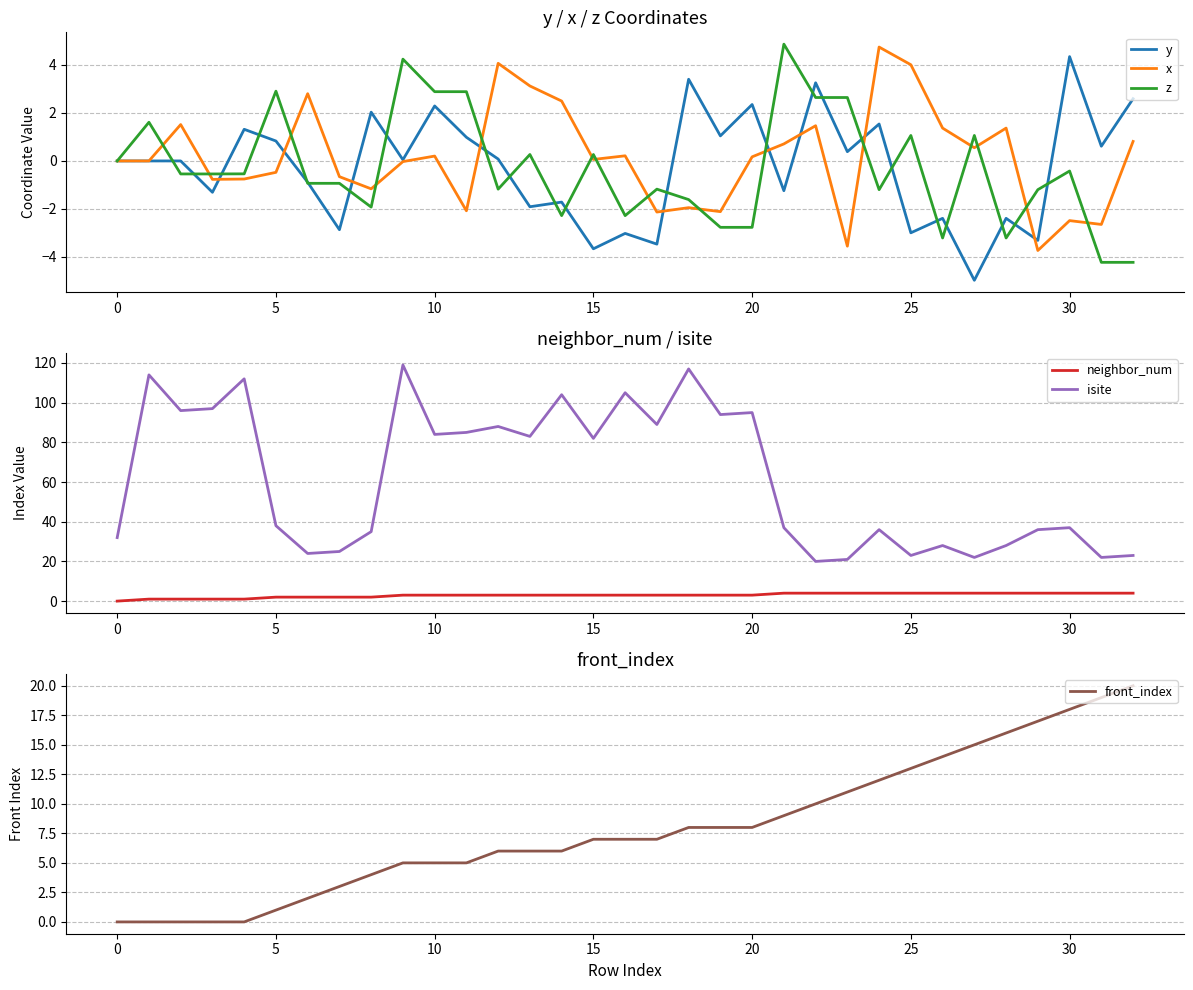

What is the sum of the z values at 21 and 13?

5.1